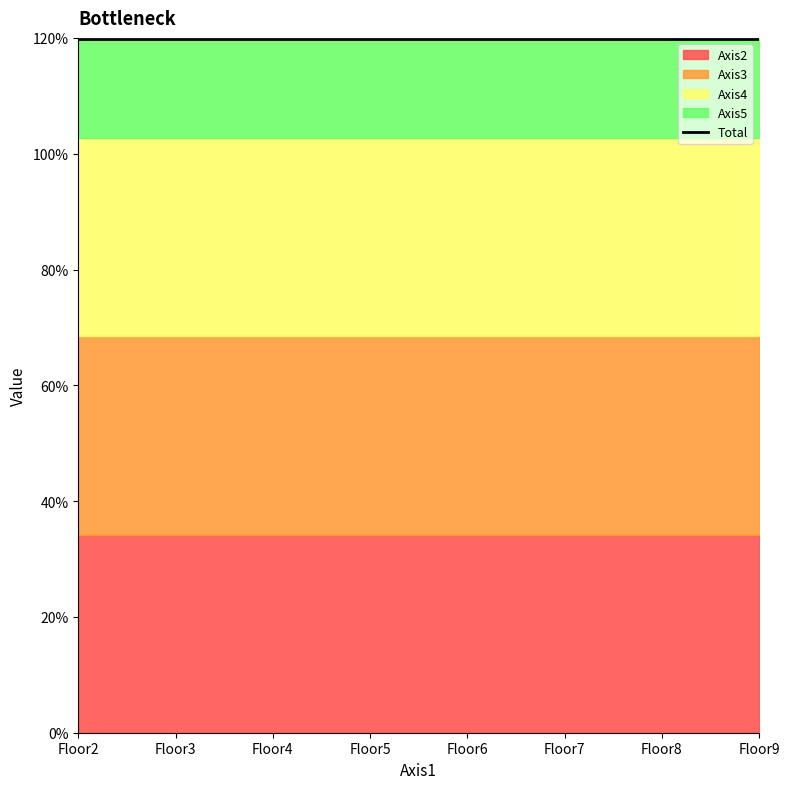

True or false: Axis2 has a value of 34.2 at Floor4.

True